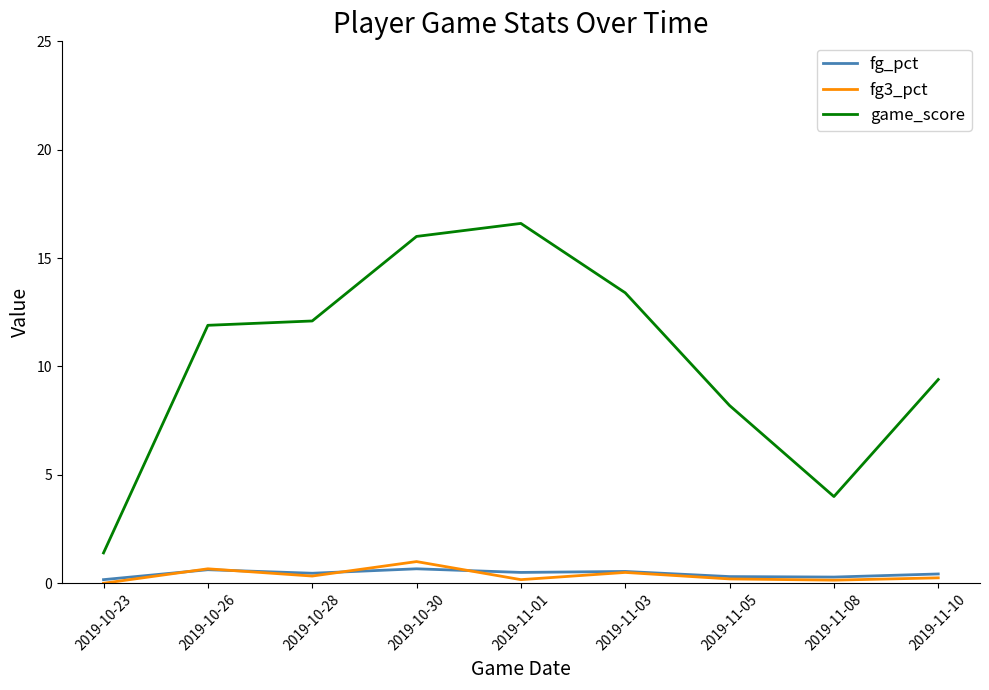

What is the total value across all series at 2019-11-05?

8.7